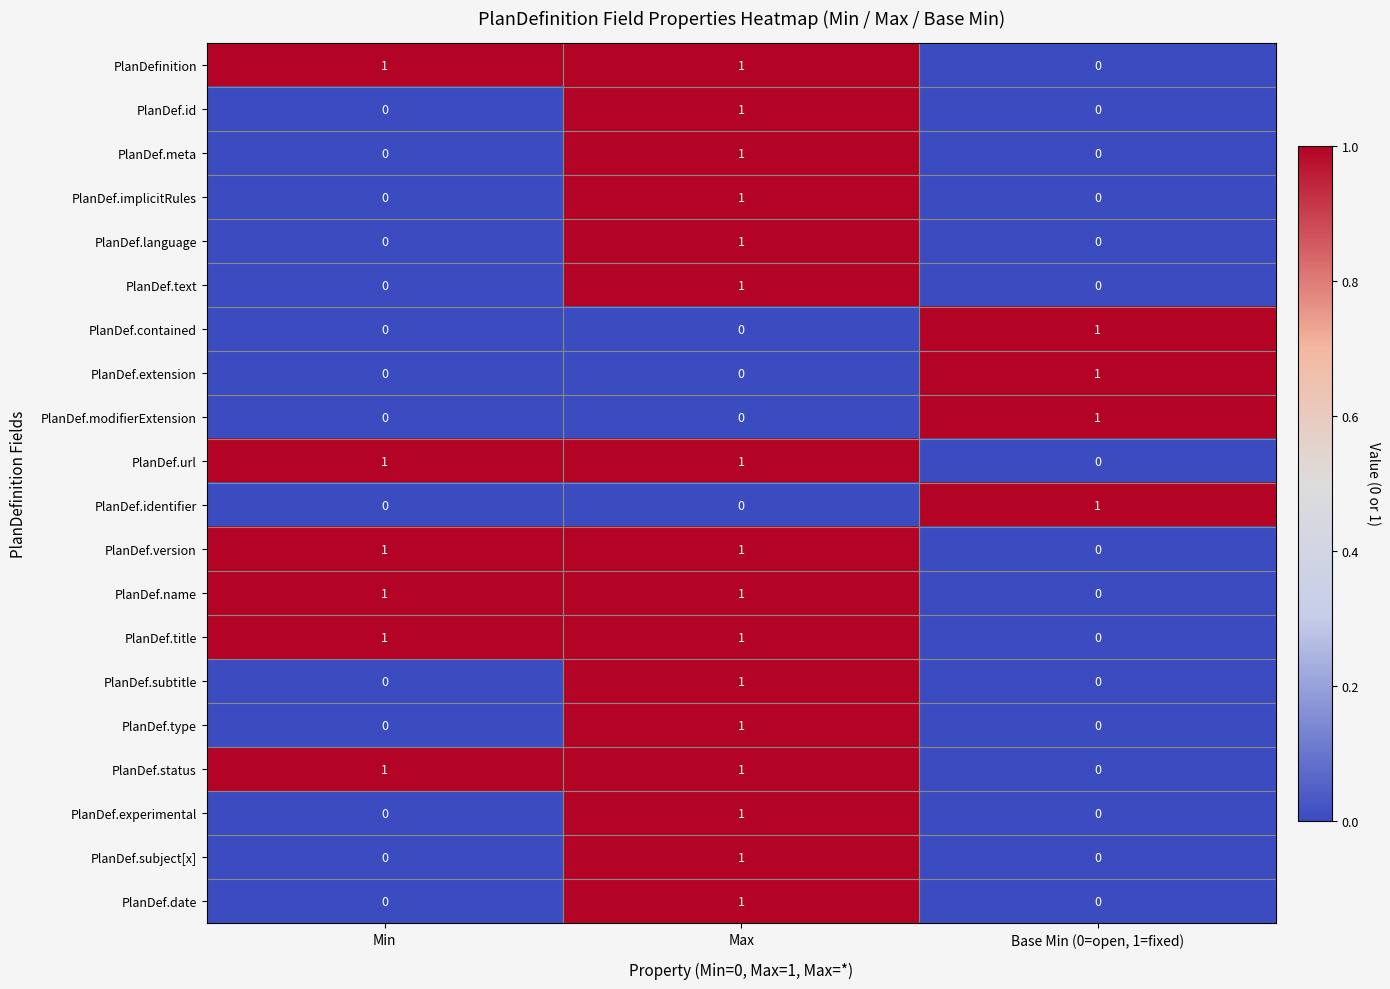

True or false: PlanDef.status has a value of 1 at Min.

True